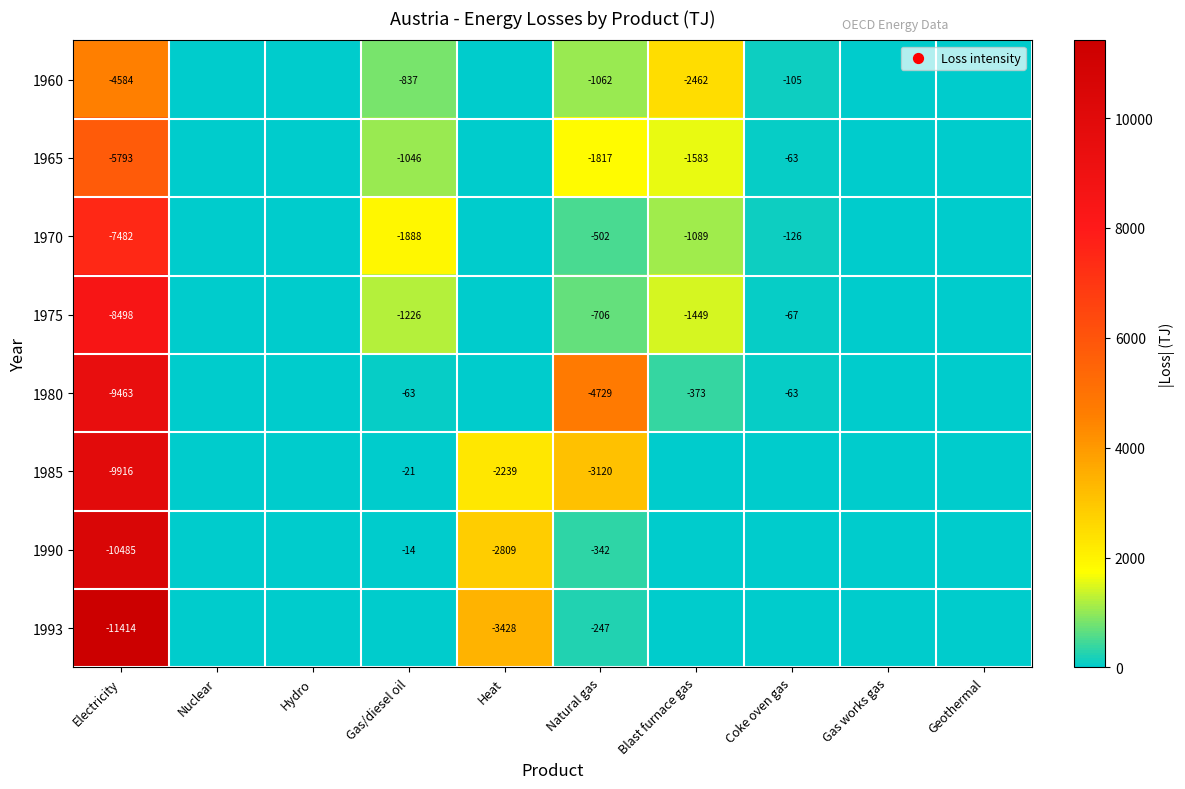

How many data points does each series have?

10